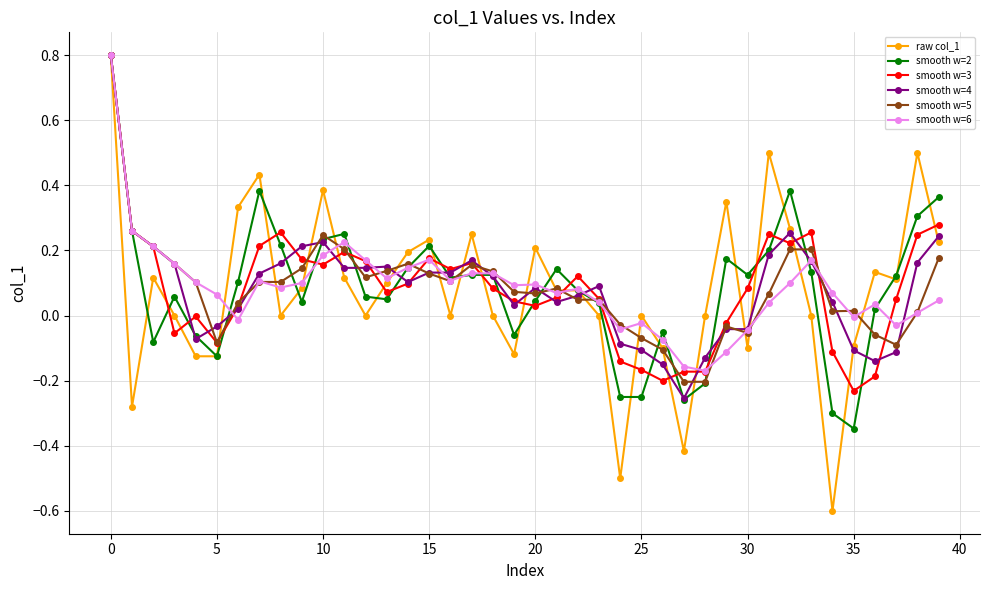

Which series has the largest range (max minus min)?

raw col_1